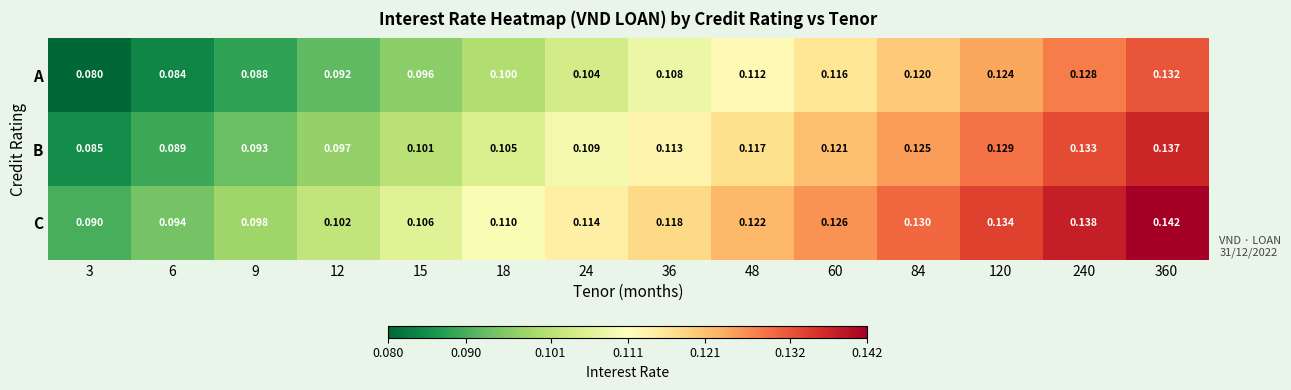

List the series in order of their peak value, lowest first.

A, B, C